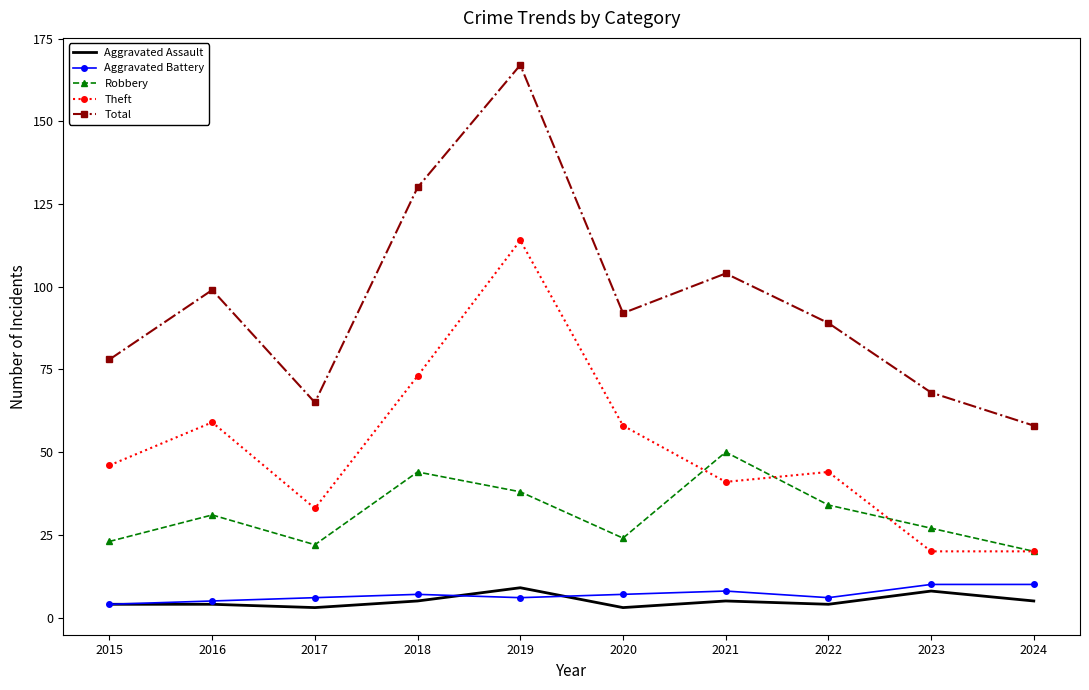

What is the sum of all Aggravated Assault values?

50